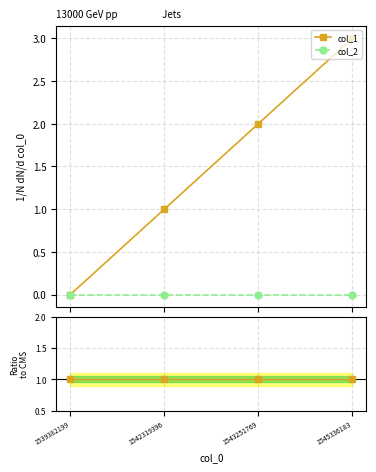

True or false: col_1 has more than 0 points higher than both neighbors.

False